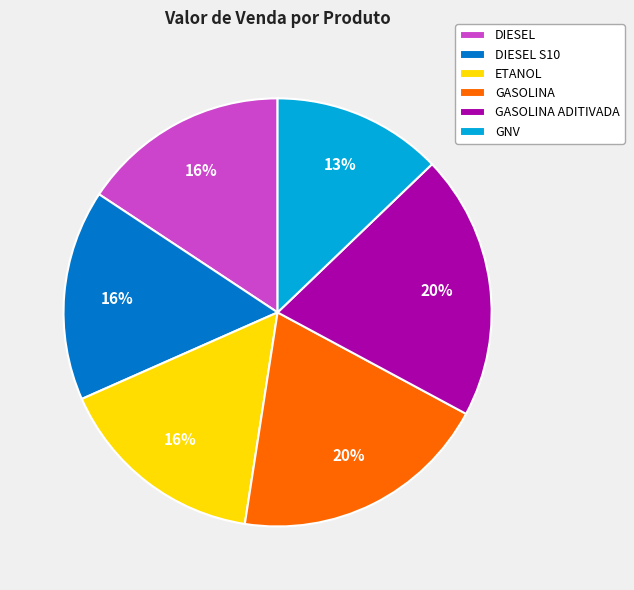

Is there a majority slice in this chart?

No